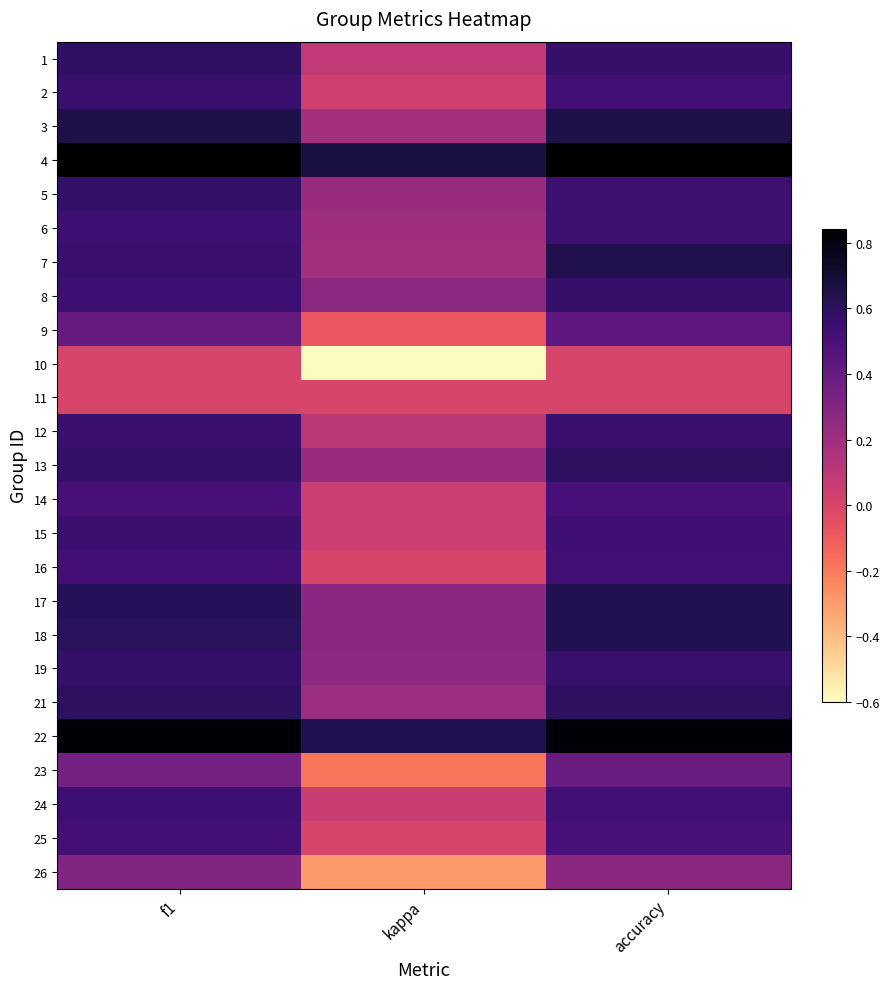

At which category is the sum across all series the highest?

accuracy